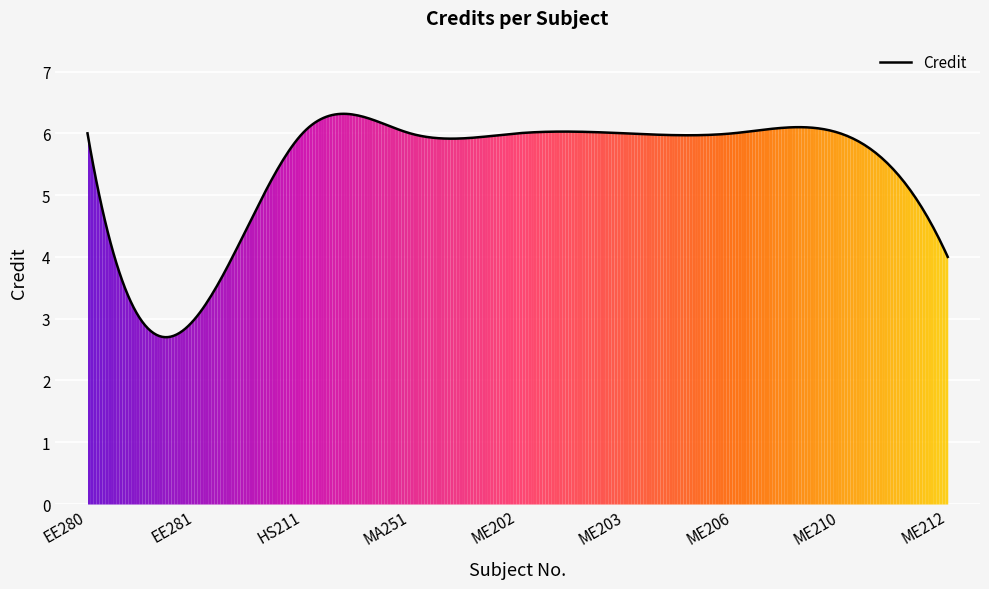

What is the difference between the maximum and minimum values?

3.6